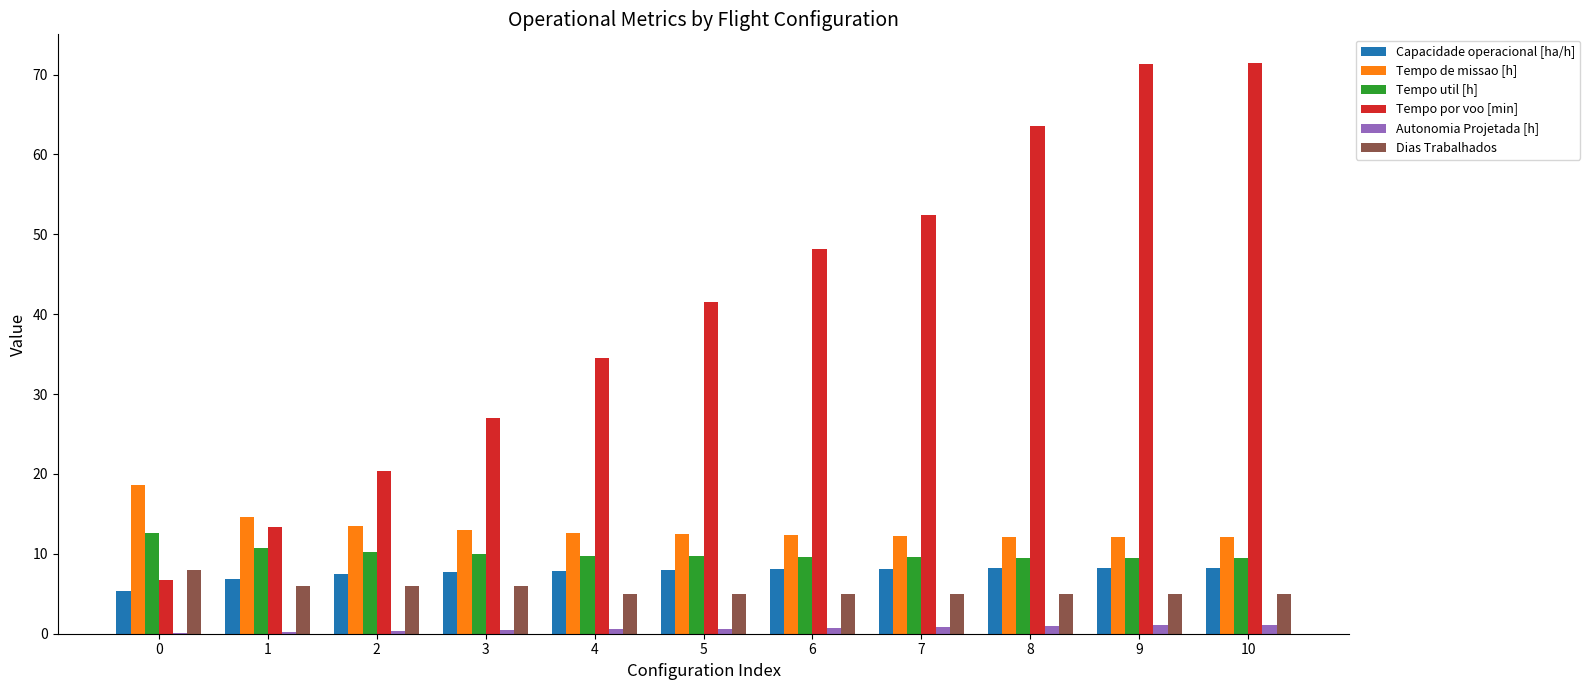

How many distinct data groups are displayed?

6